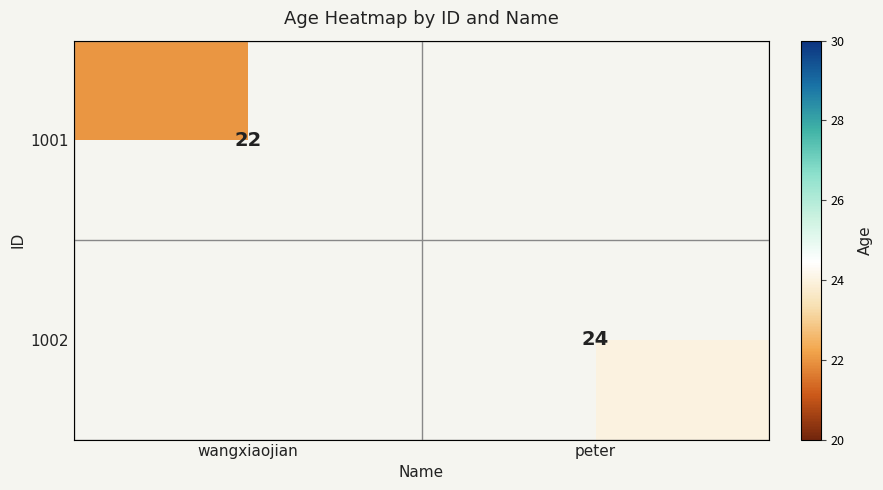

How many series are shown in this chart?

2